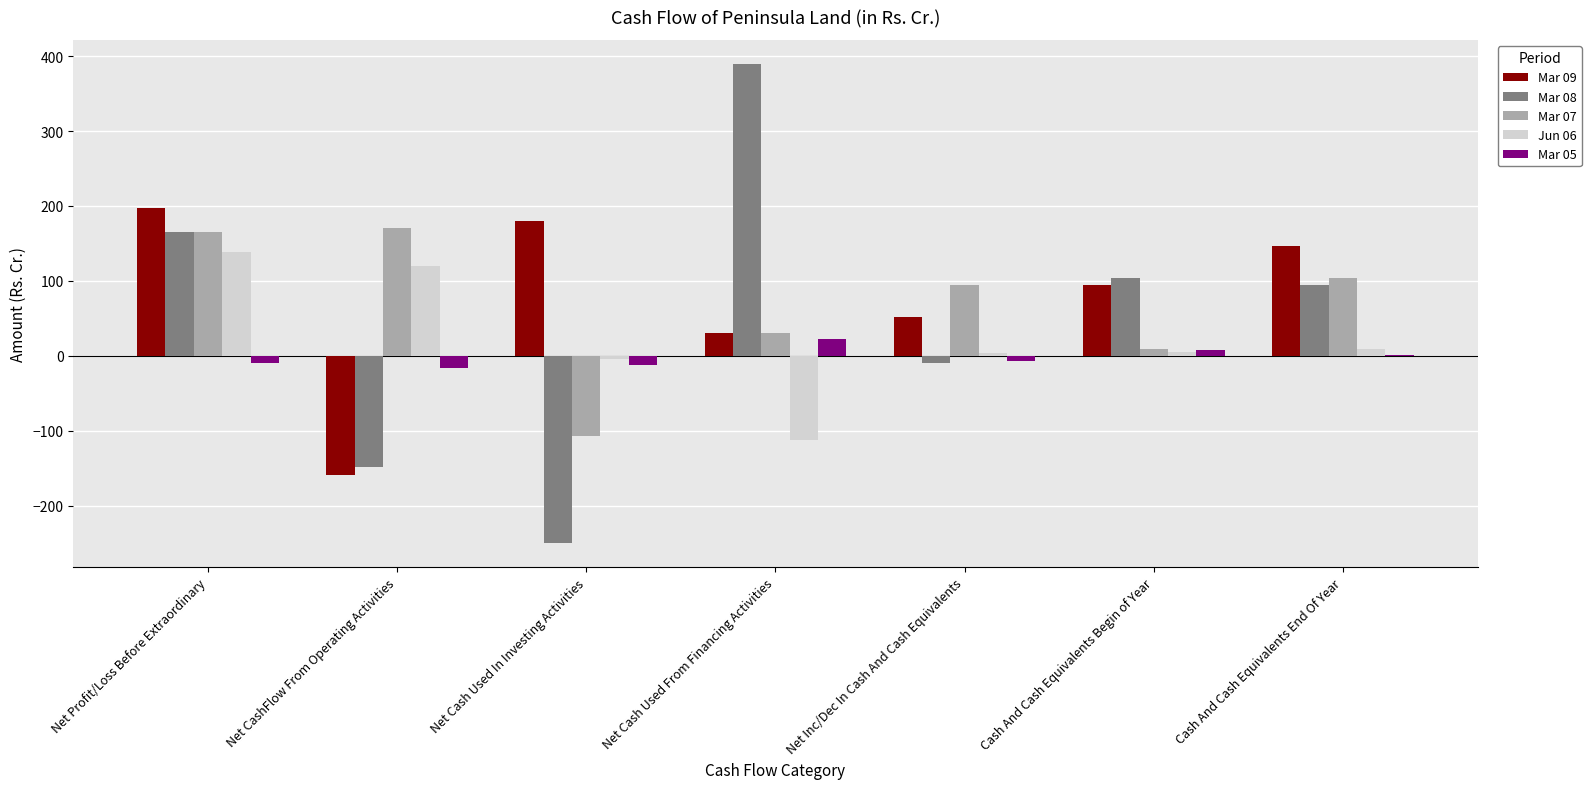

Is the value of Mar 08 at Net Cash Used In Investing Activities greater than the value of Mar 07 at Net Inc/Dec In Cash And Cash Equivalents?

No